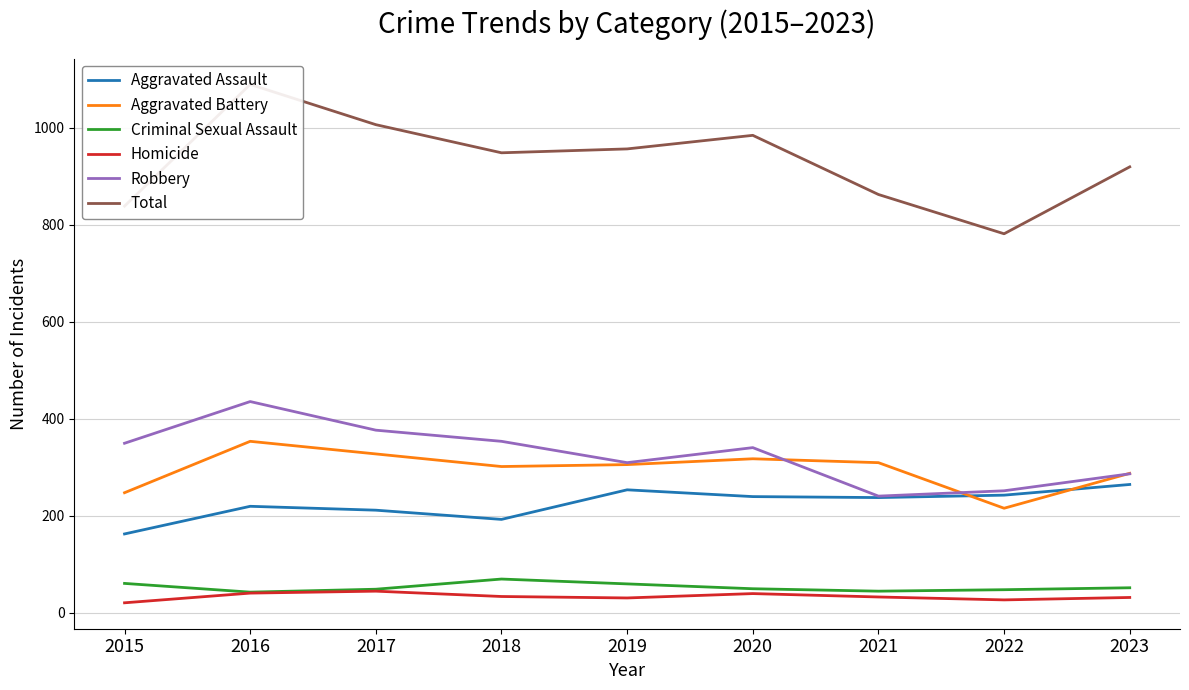

Which category has the highest value across all series?

2016